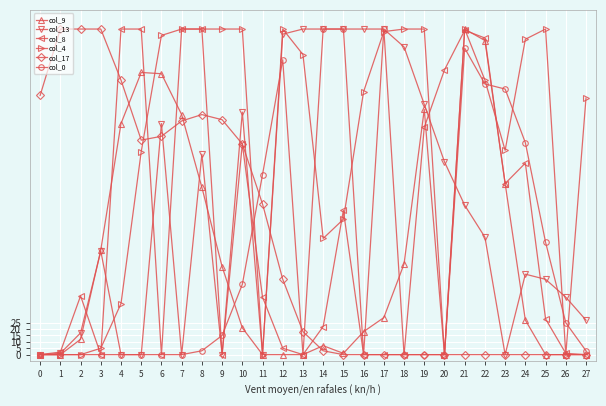

How many values in the col_9 series are below 27?

14